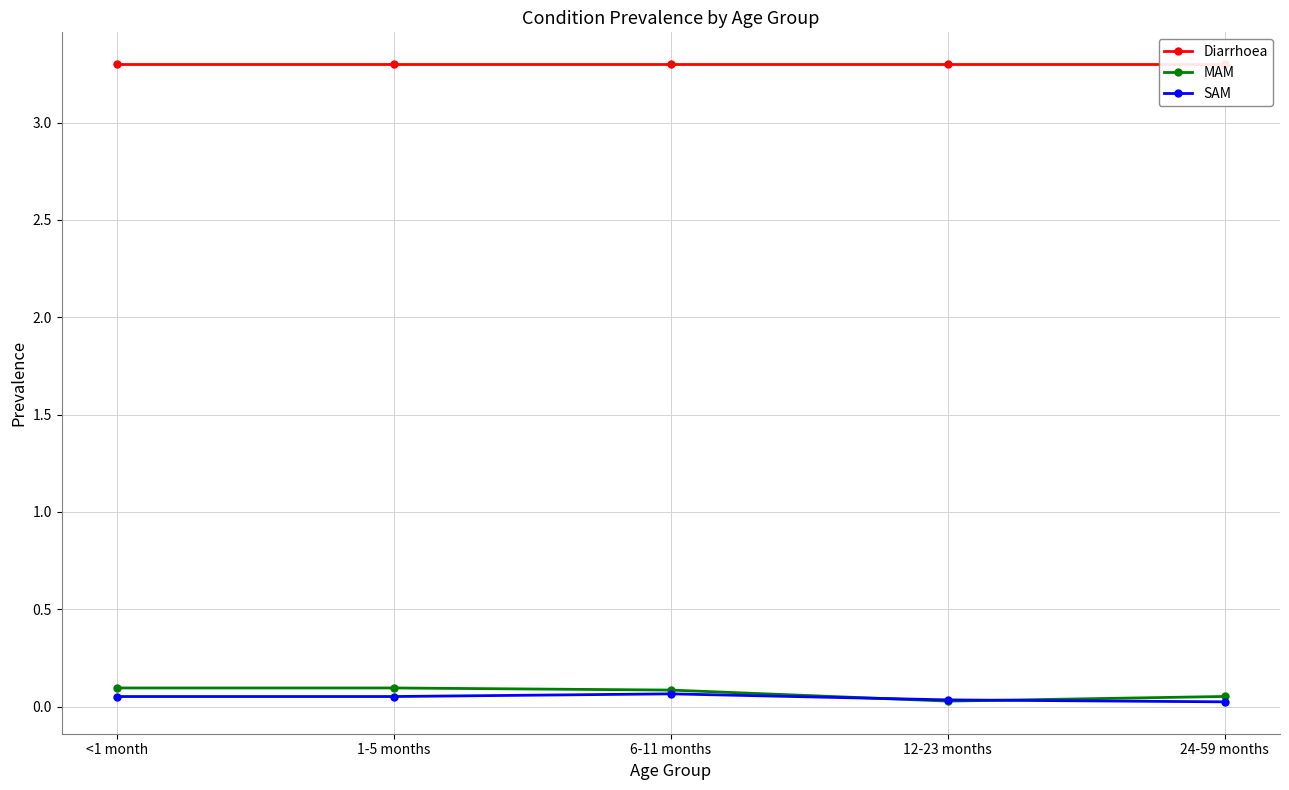

Is the value of SAM at 24-59 months greater than the value of MAM at <1 month?

No